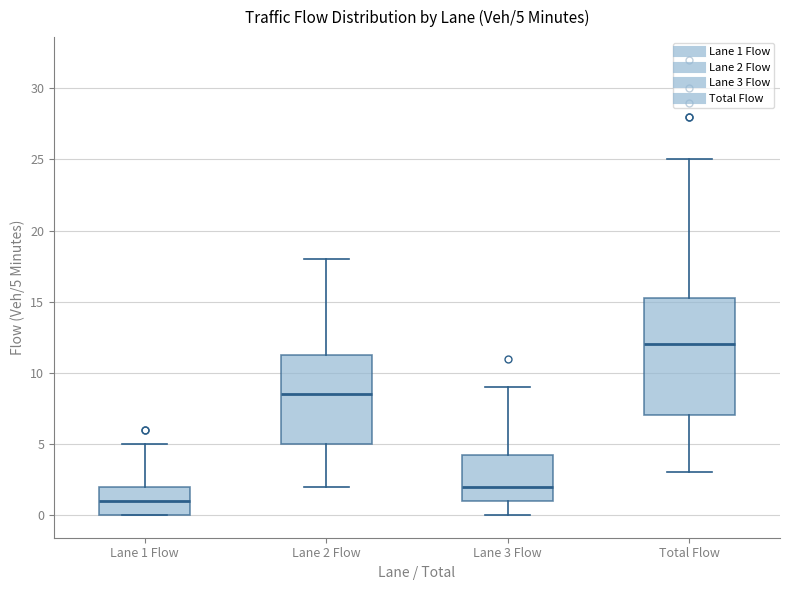

Comparing the boxes themselves (not the whiskers), which one is the tallest?

Total Flow